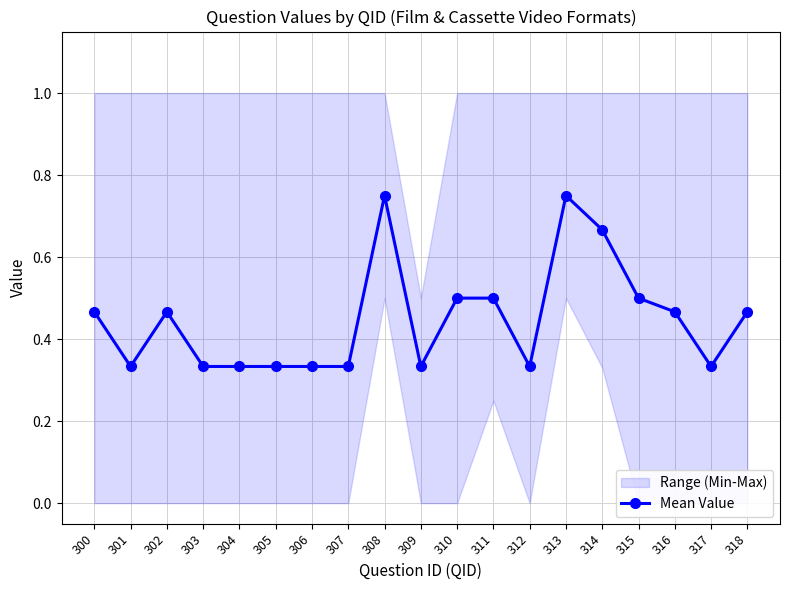

Rank the categories by value from highest to lowest.

308, 313, 314, 310, 311, 315, 300, 302, 316, 318, 301, 303, 304, 305, 306, 307, 309, 312, 317